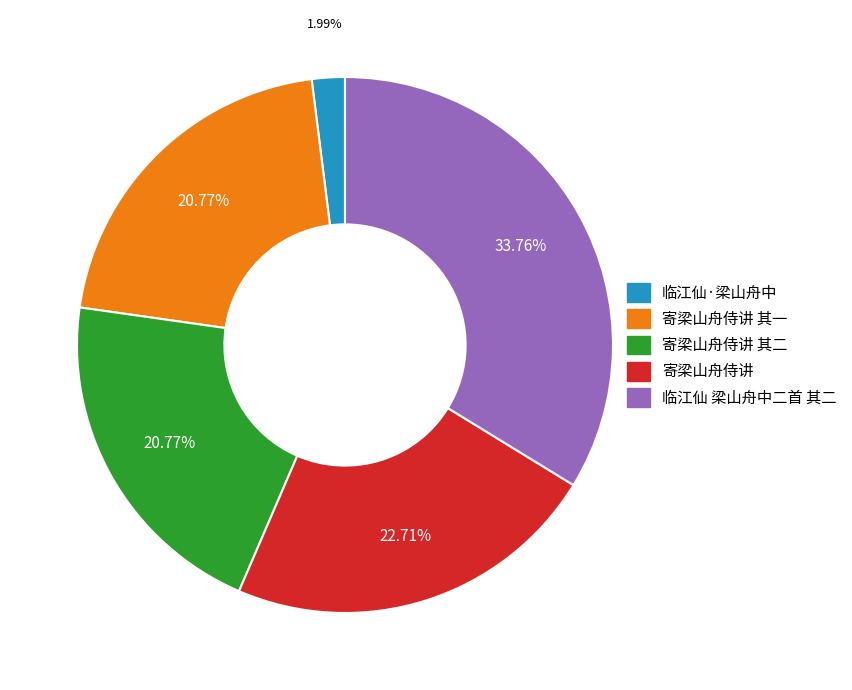

To the nearest percent, what is the difference between the largest and smallest slice percentages?

32%